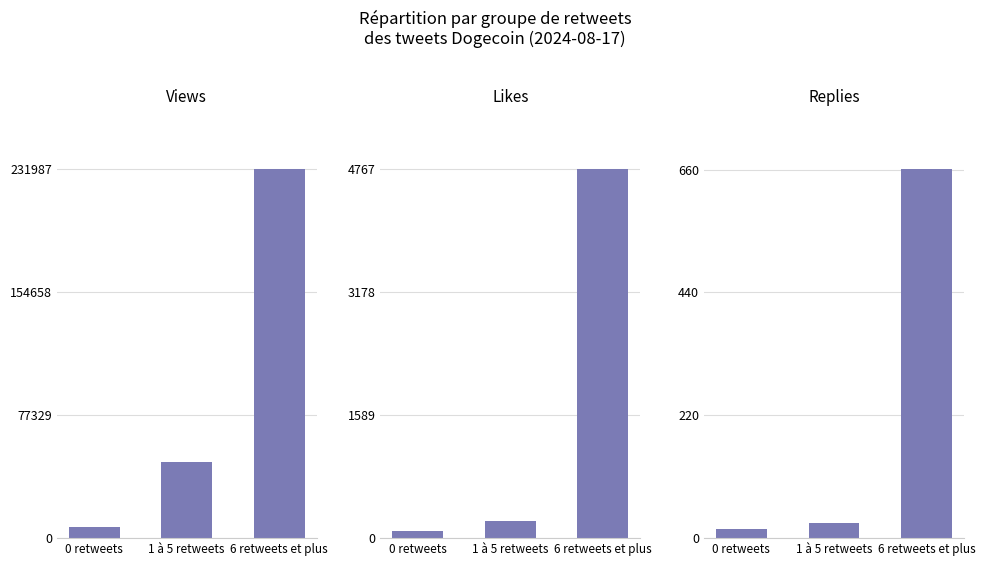

Is it true that Replies equals 1162 at 6 retweets et plus?

False